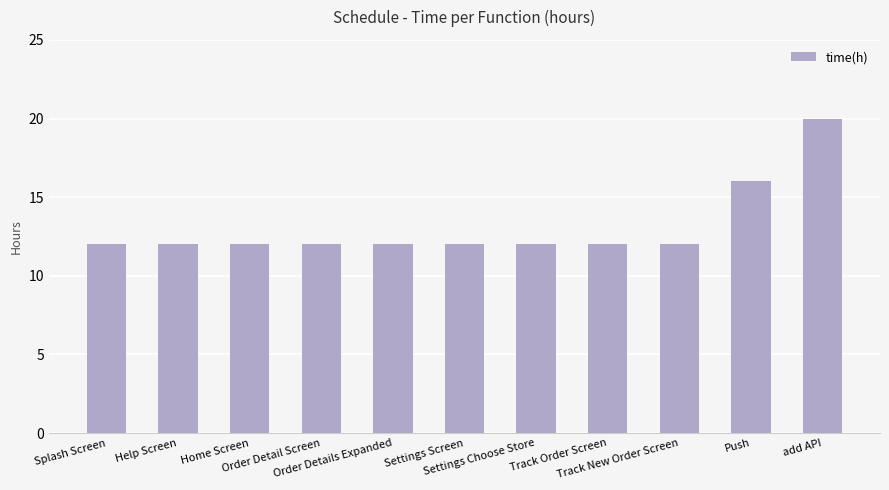

What is the minimum value shown in the chart?

12